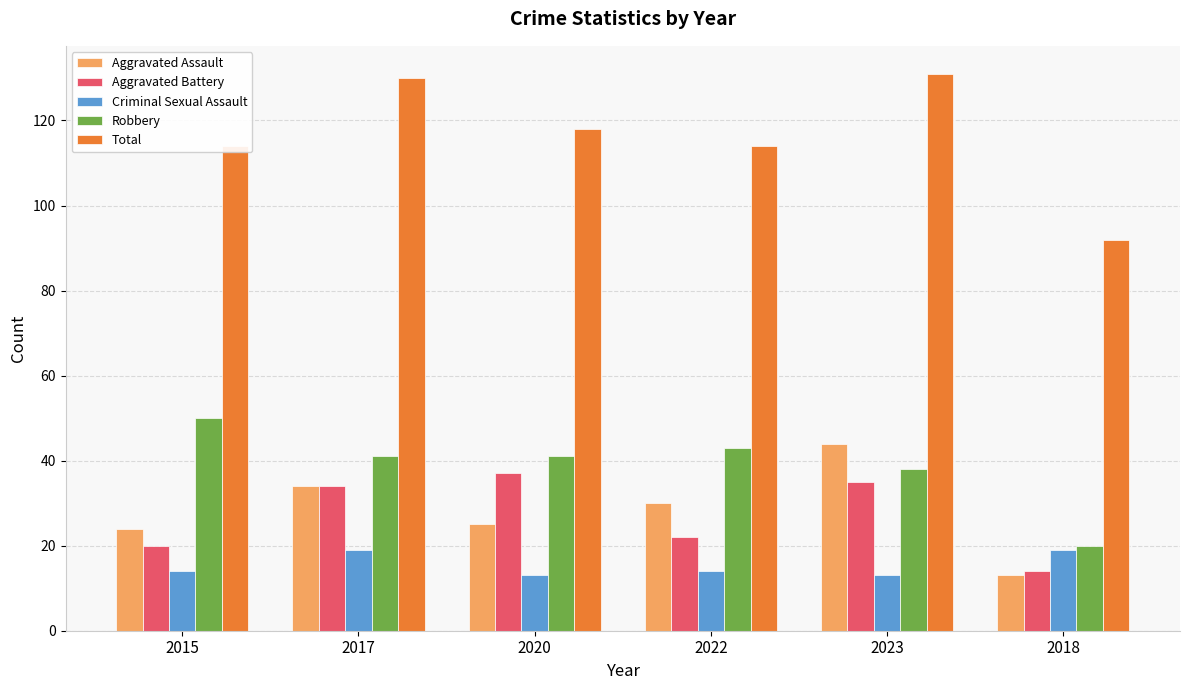

Which series has the largest range (max minus min)?

Total